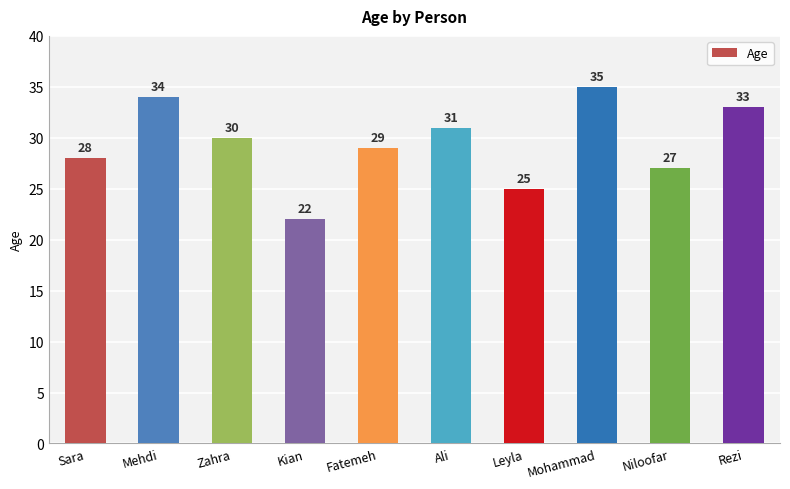

The value at Niloofar is 27. True or false?

True